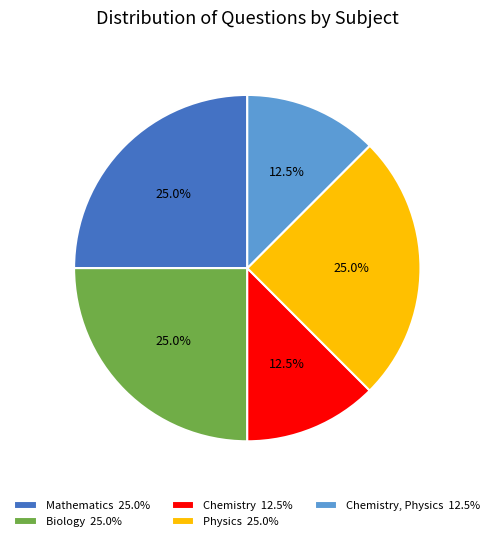

Is Physics 25.0% the majority of the pie?

No